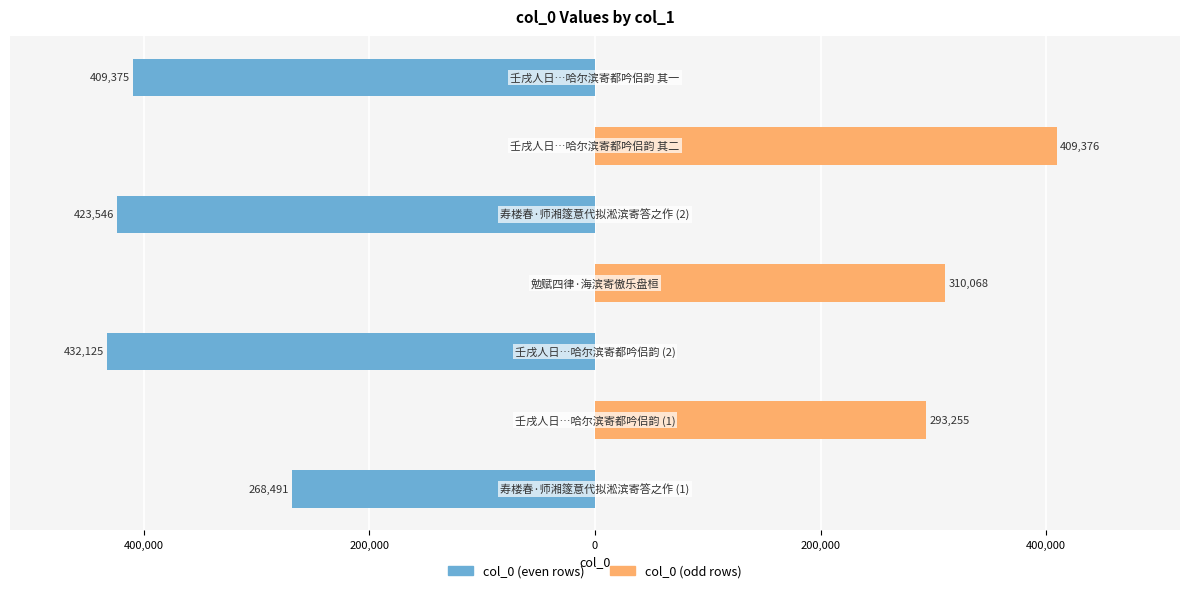

The value of col_0 (odd) at 600,000 is 148449. True or false?

False